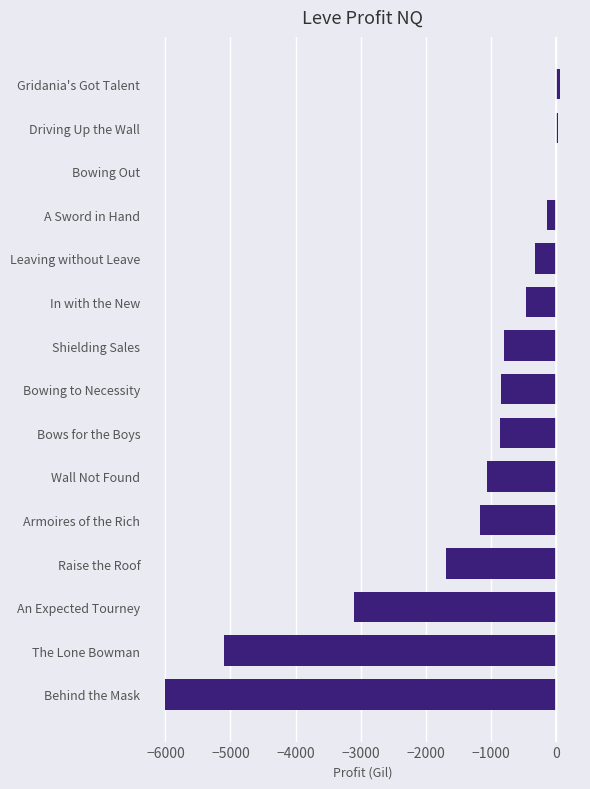

Is it true that the value at Wall Not Found is -1065.0?

True